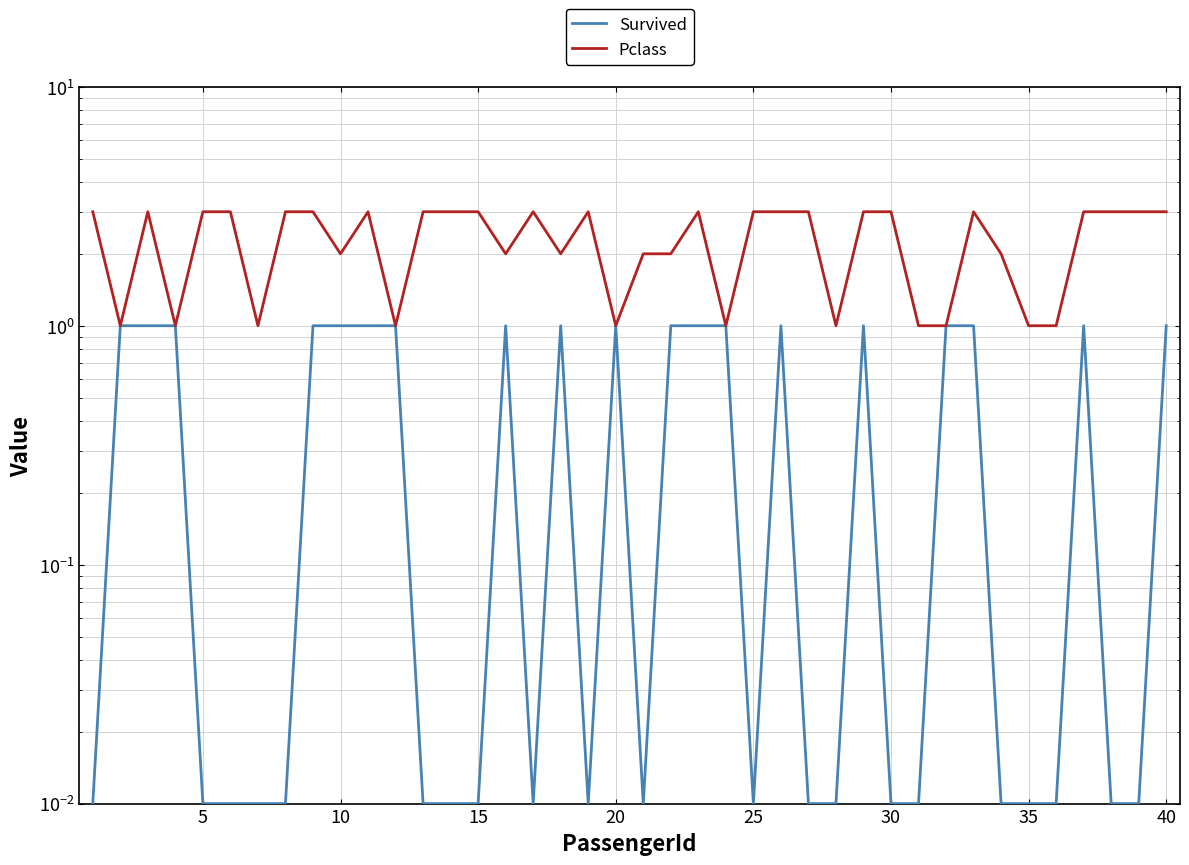

Which has a higher value, 30 or 26?

30